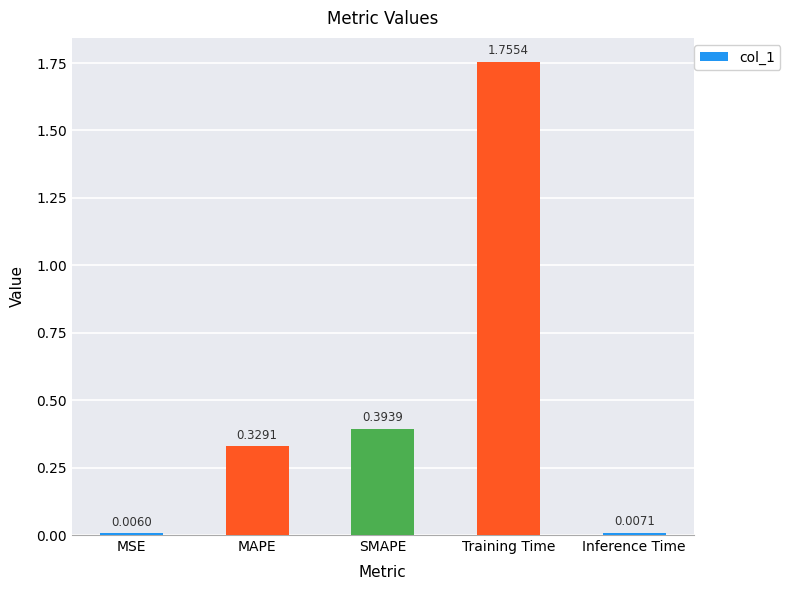

Which label corresponds to the largest value in the chart?

Training Time